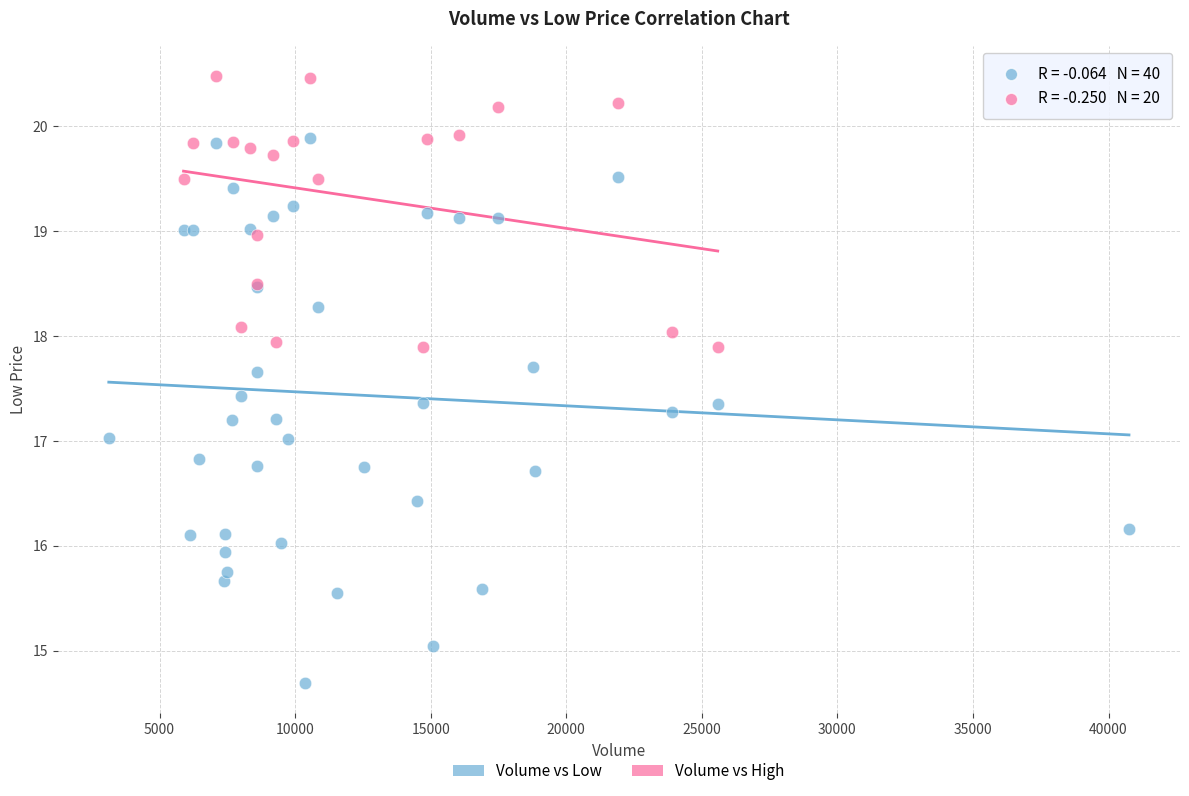

Which series reaches the minimum Y coordinate?

Volume vs Low